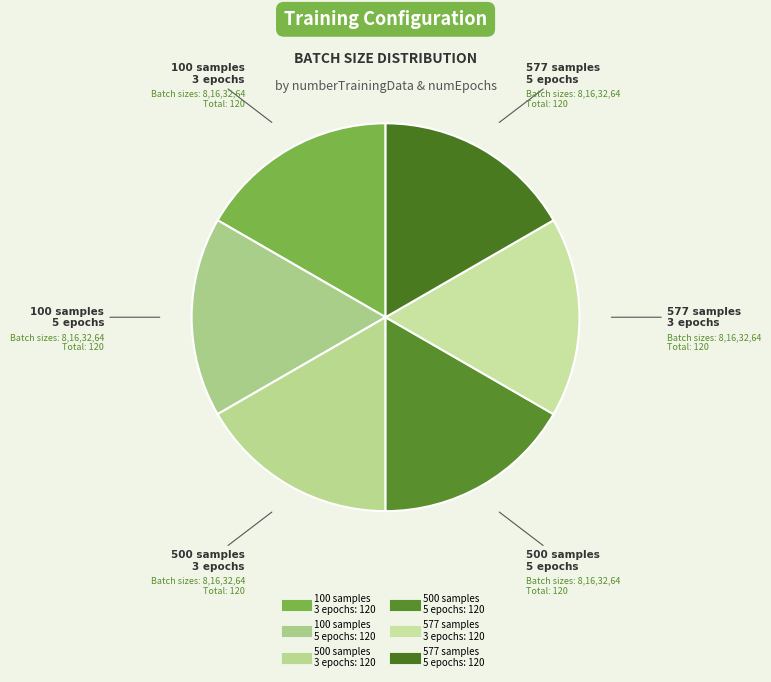

Count the number of slices in the pie.

6